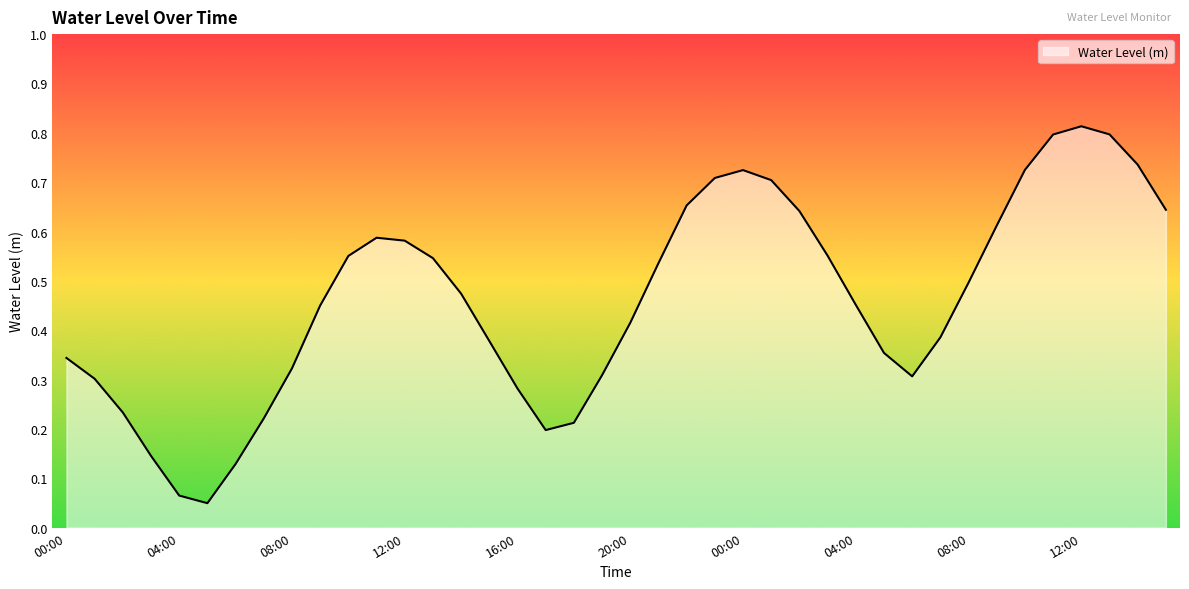

Count the number of data series in this chart.

1